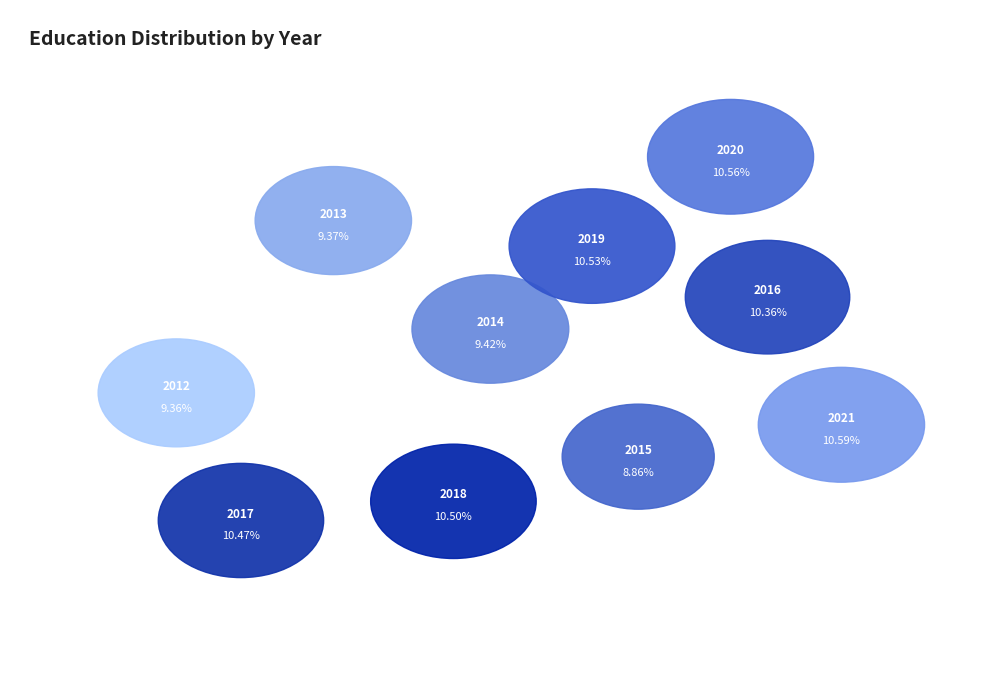

Approximately how many times larger is the value at 2014 compared to 2012?

1.0